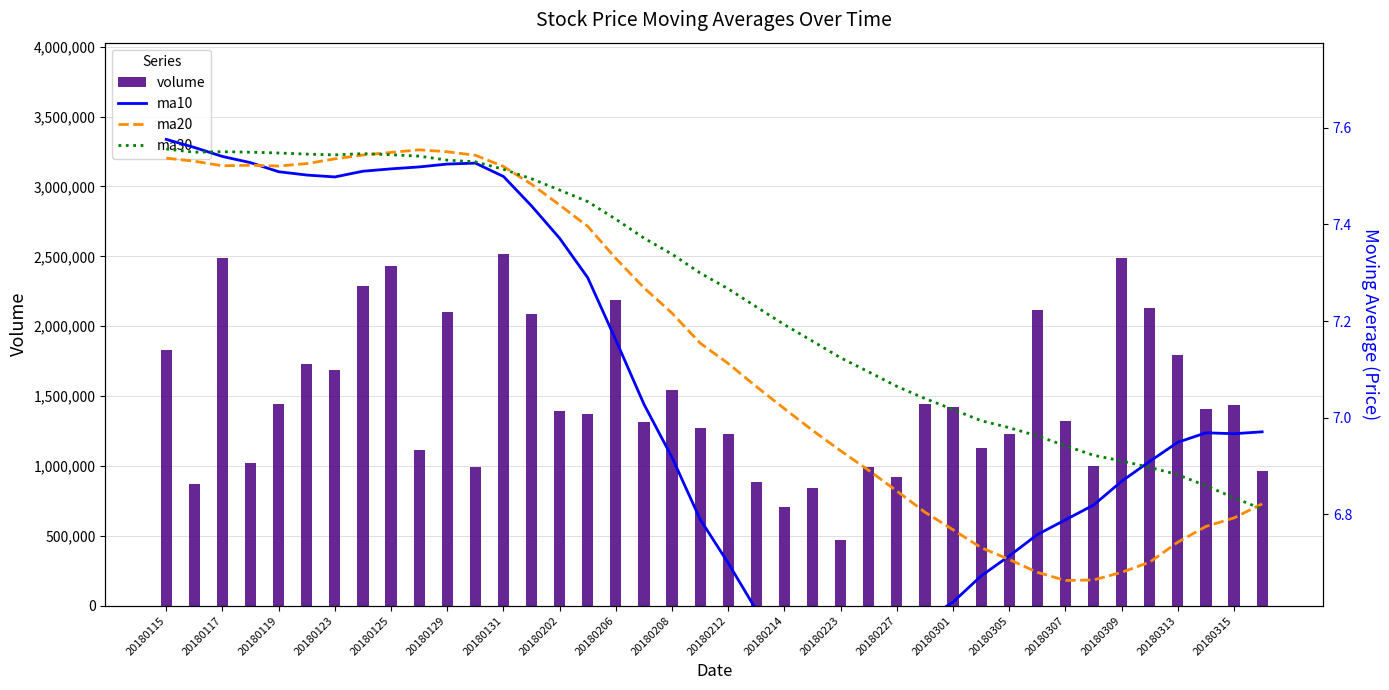

What is the sum of all volume values?

59596243